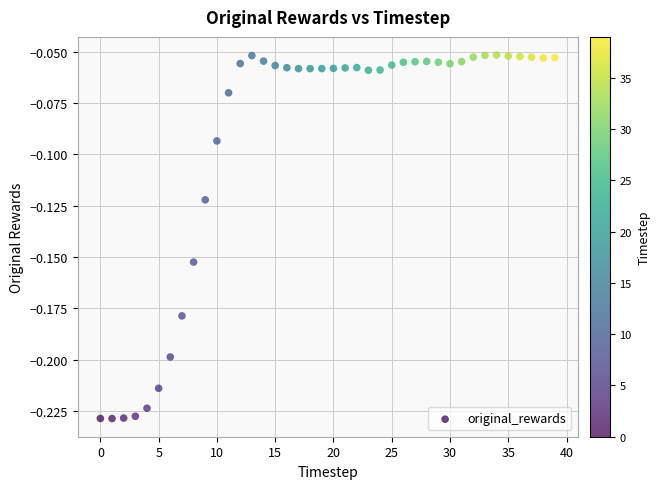

How many data points are displayed?

40